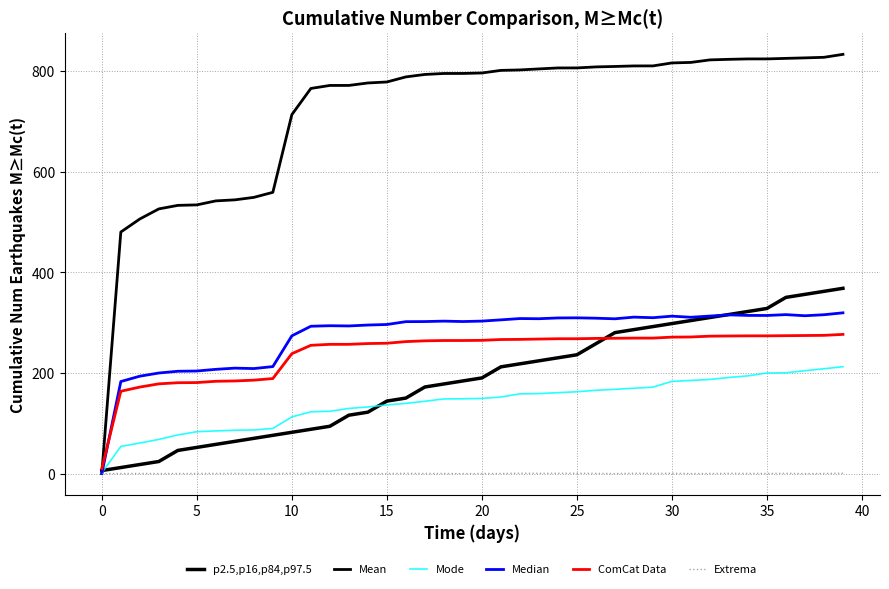

What is the label of the 18th point from the right?

22